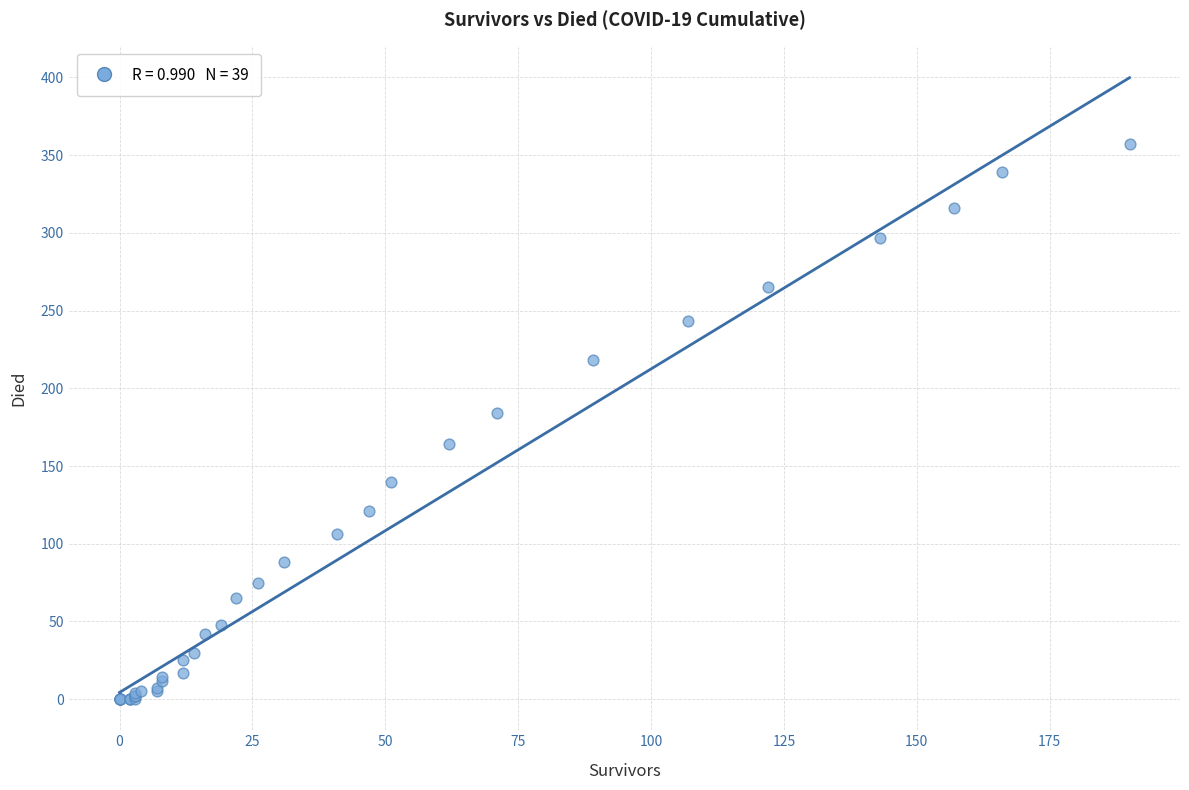

What Y value in the scatter plot is closest to 178?

184